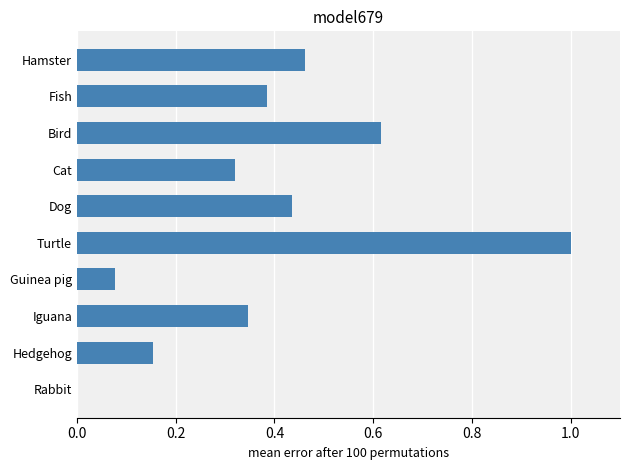

What is the sum of all values?

3.8